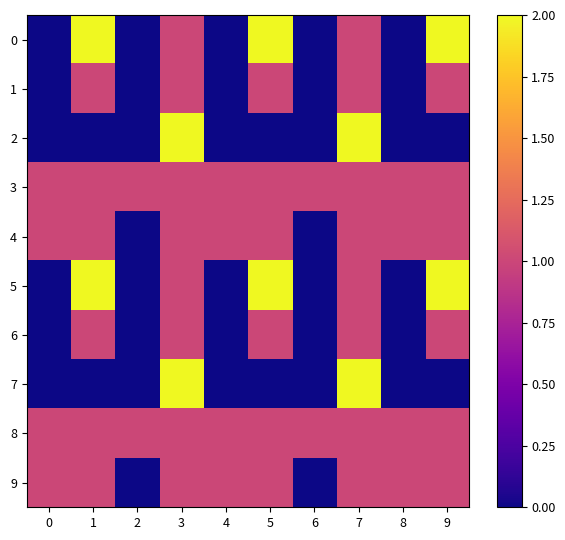

Reading right to left, transcribe all the data shown in this chart.

0: 9=2	8=0	7=1	6=0	5=2	4=0	3=1	2=0	1=2	0=0
1: 9=1	8=0	7=1	6=0	5=1	4=0	3=1	2=0	1=1	0=0
2: 9=0	8=0	7=2	6=0	5=0	4=0	3=2	2=0	1=0	0=0
3: 9=1	8=1	7=1	6=1	5=1	4=1	3=1	2=1	1=1	0=1
4: 9=1	8=1	7=1	6=0	5=1	4=1	3=1	2=0	1=1	0=1
5: 9=2	8=0	7=1	6=0	5=2	4=0	3=1	2=0	1=2	0=0
6: 9=1	8=0	7=1	6=0	5=1	4=0	3=1	2=0	1=1	0=0
7: 9=0	8=0	7=2	6=0	5=0	4=0	3=2	2=0	1=0	0=0
8: 9=1	8=1	7=1	6=1	5=1	4=1	3=1	2=1	1=1	0=1
9: 9=1	8=1	7=1	6=0	5=1	4=1	3=1	2=0	1=1	0=1